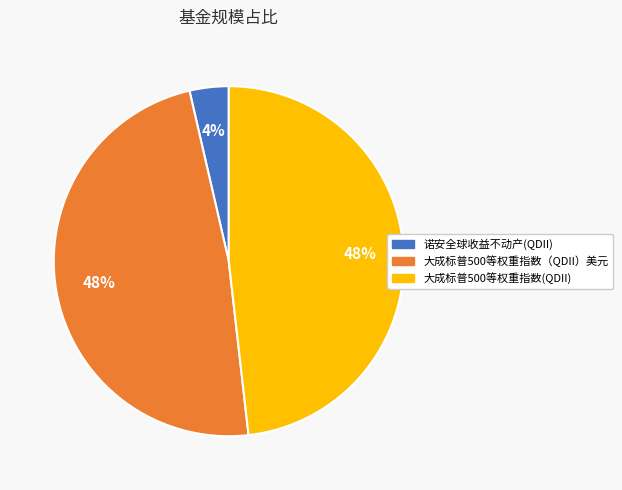

Is the sum of 大成标普500等权重指数（QDII）美元 and 大成标普500等权重指数(QDII) greater than half?

Yes